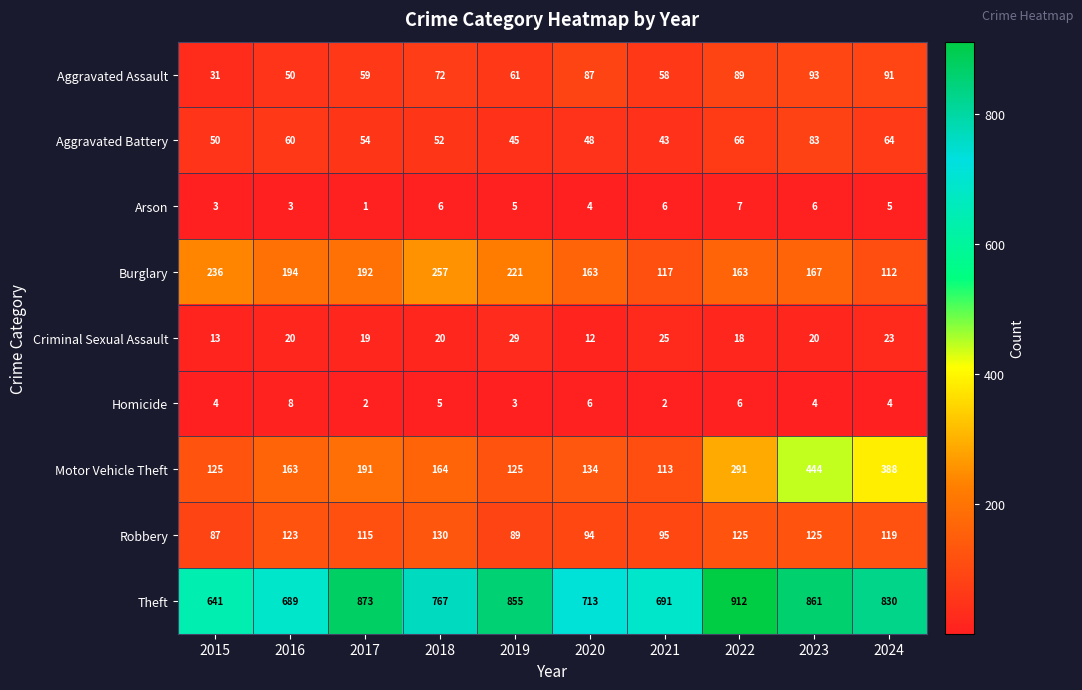

True or false: Aggravated Assault has a value of 59 at 2017.

True